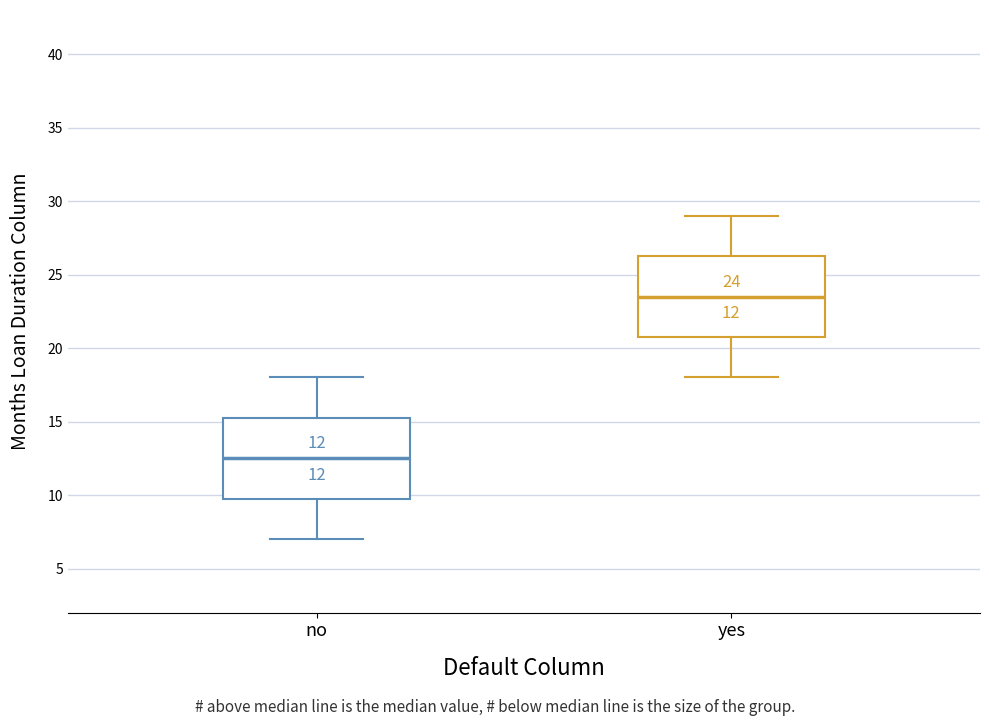

Which box has the lowest median line?

no